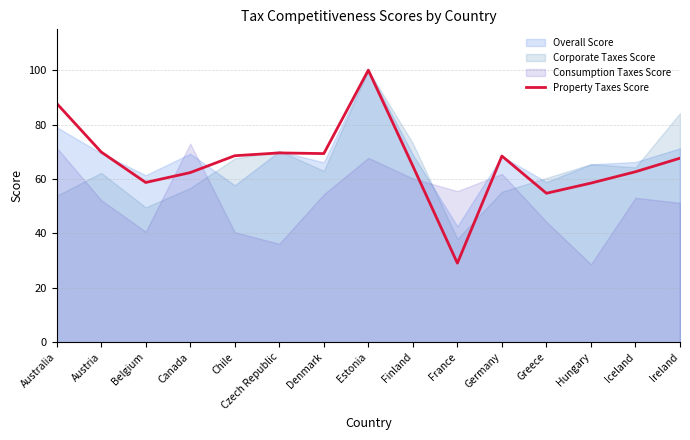

List the labels in order of value, smallest first.

France, Greece, Hungary, Belgium, Canada, Iceland, Finland, Ireland, Germany, Chile, Denmark, Czech Republic, Austria, Australia, Estonia